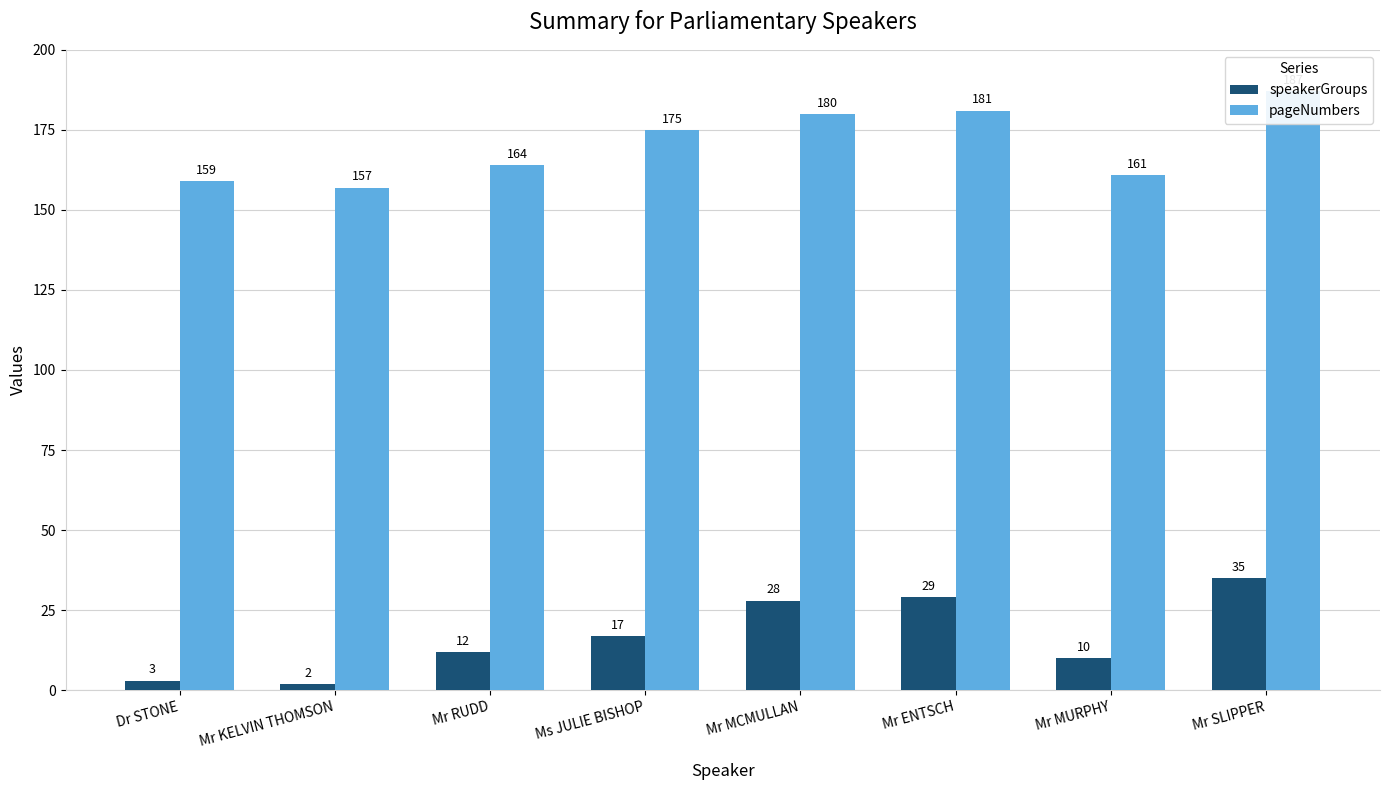

Which series has the widest spread of values?

speakerGroups